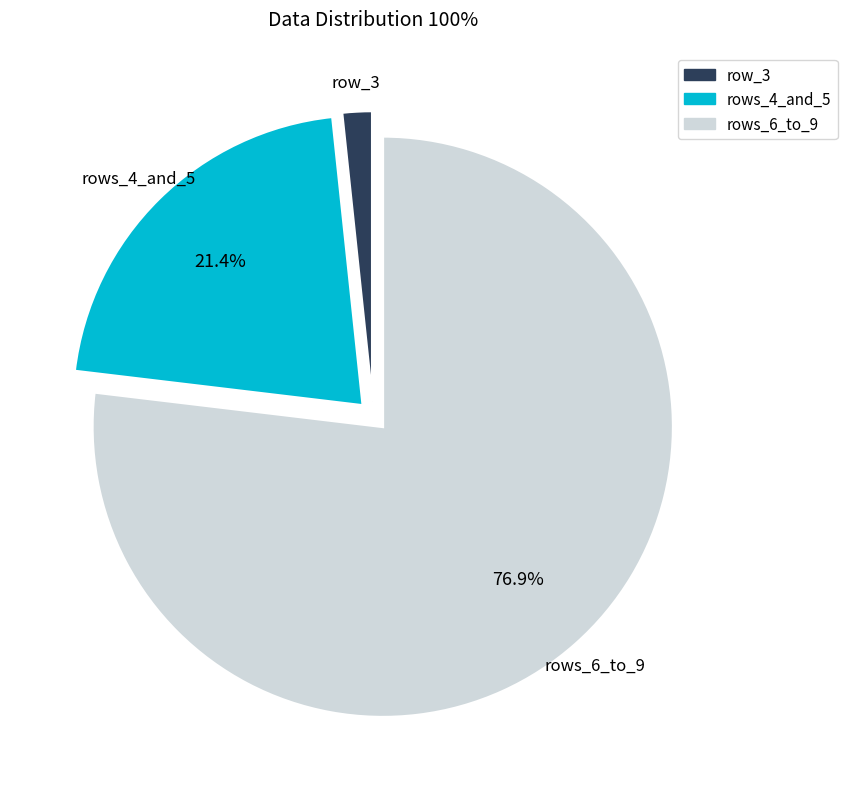

Is there any slice that represents more than half of the pie?

Yes